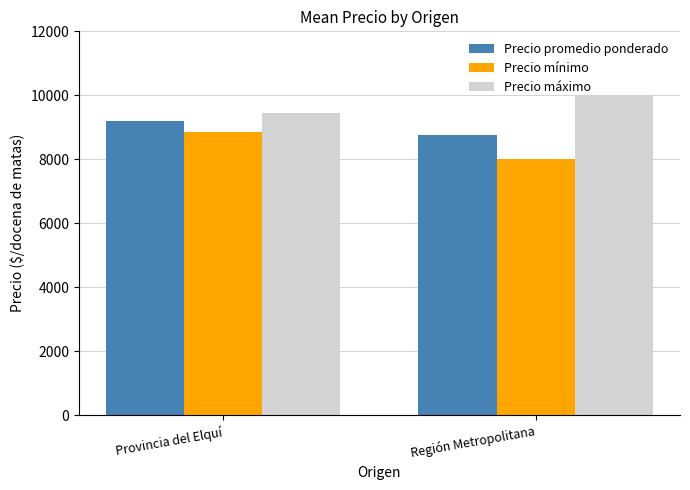

Count the number of data series in this chart.

3